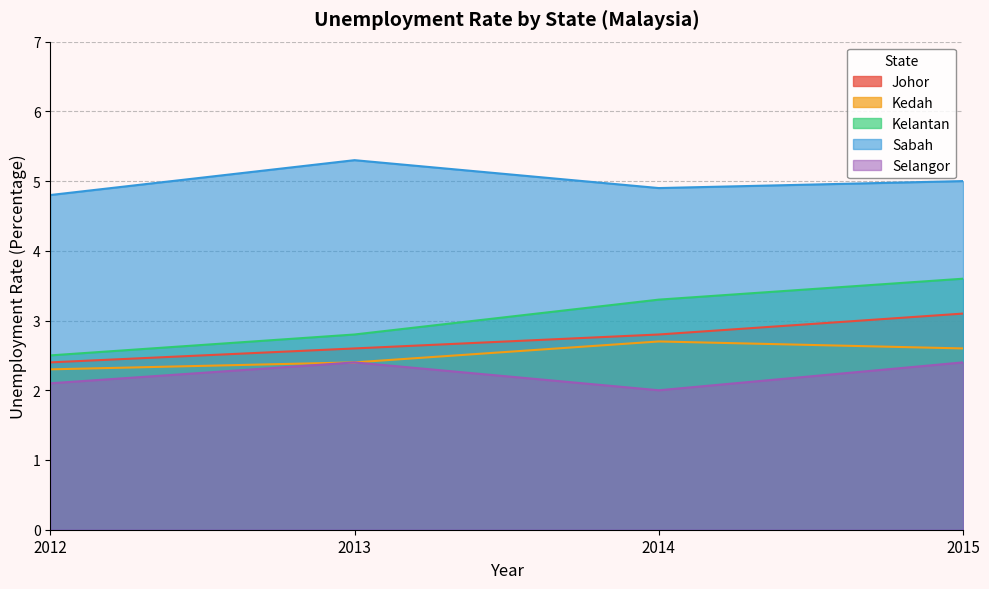

What is the value of the Johor point at the 2nd from the left?

2.6